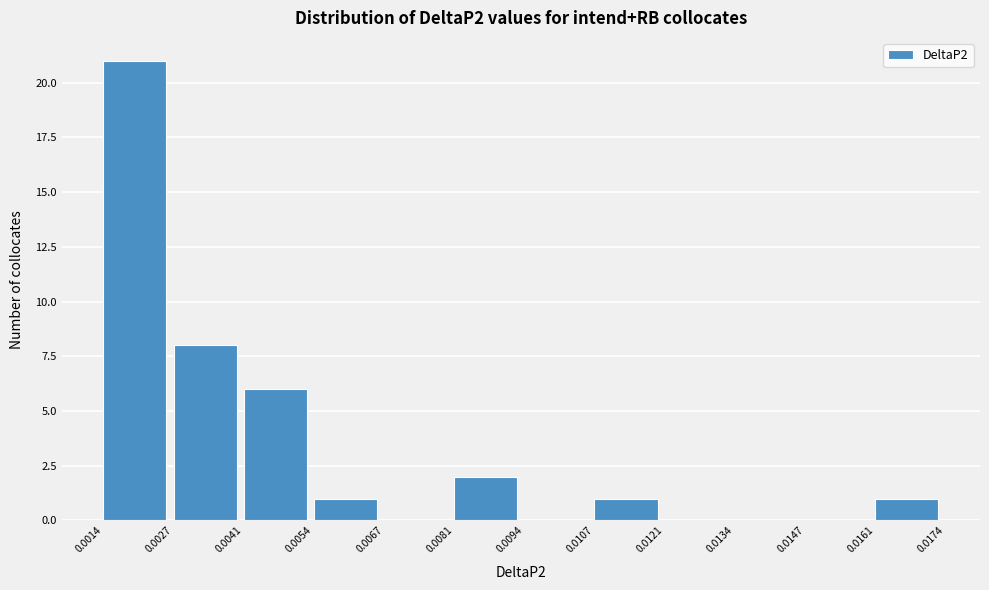

Reading left to right, list every bar in this chart as the range it spans on the x-axis followed by its height. The values are not printed on the chart, so give them approximately, as read against the axis.

0.0014 to 0.0027: 21
0.0027 to 0.0041: 8
0.0041 to 0.0054: 6
0.0054 to 0.0067: 1
0.0067 to 0.0081: 0
0.0081 to 0.0094: 2
0.0094 to 0.0107: 0
0.0107 to 0.0121: 1
0.0121 to 0.0134: 0
0.0134 to 0.0147: 0
0.0147 to 0.0161: 0
0.0161 to 0.0174: 1